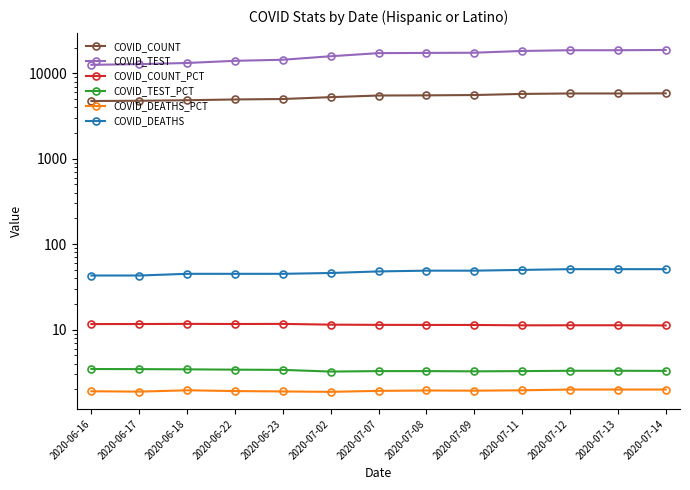

Which series has the largest range (max minus min)?

COVID_TEST